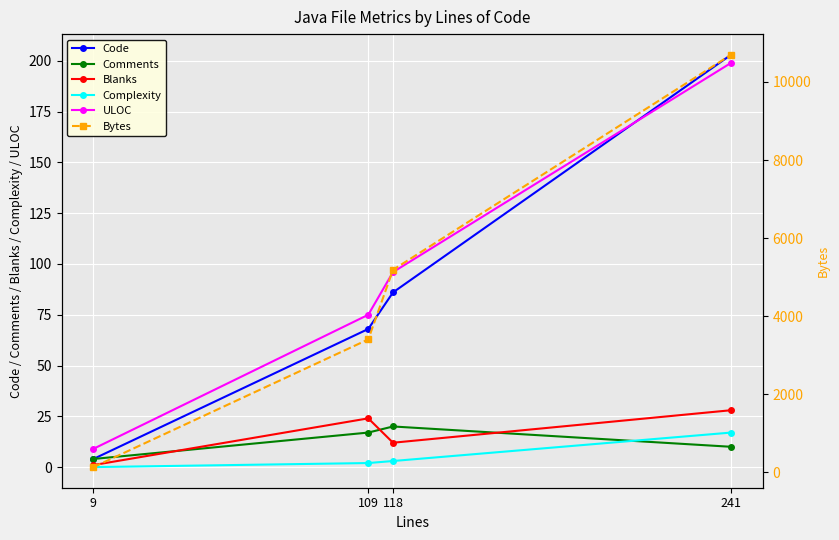

What is the sum of the Bytes values at 241 and 9?

10830